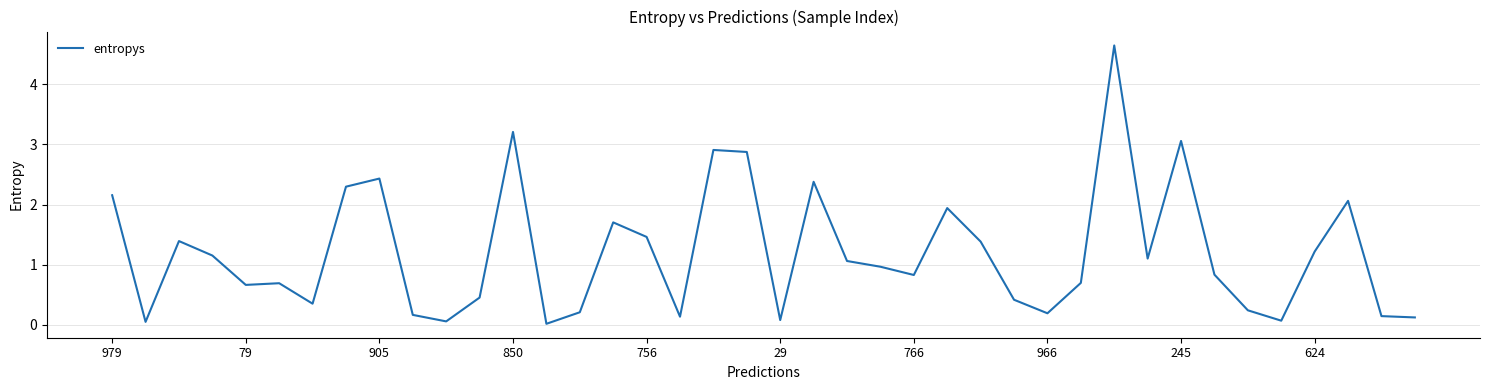

What is the average value?

1.2